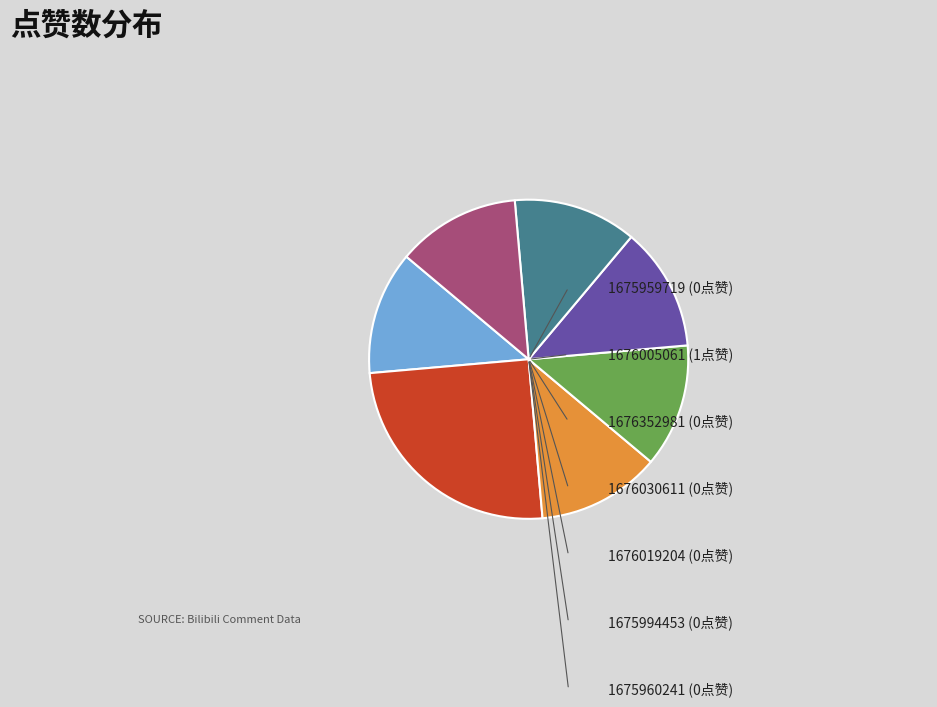

Rank the categories by value from lowest to highest.

1675959719, 1676352981, 1676030611, 1676019204, 1675994453, 1675960241, 1676005061